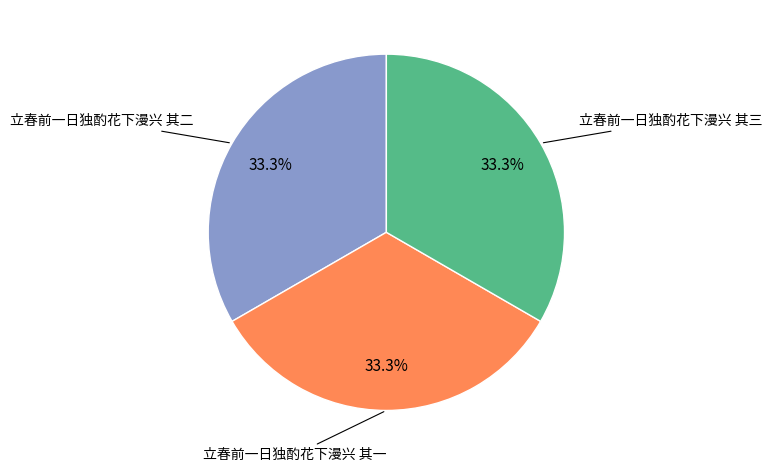

Is there a majority slice in this chart?

No